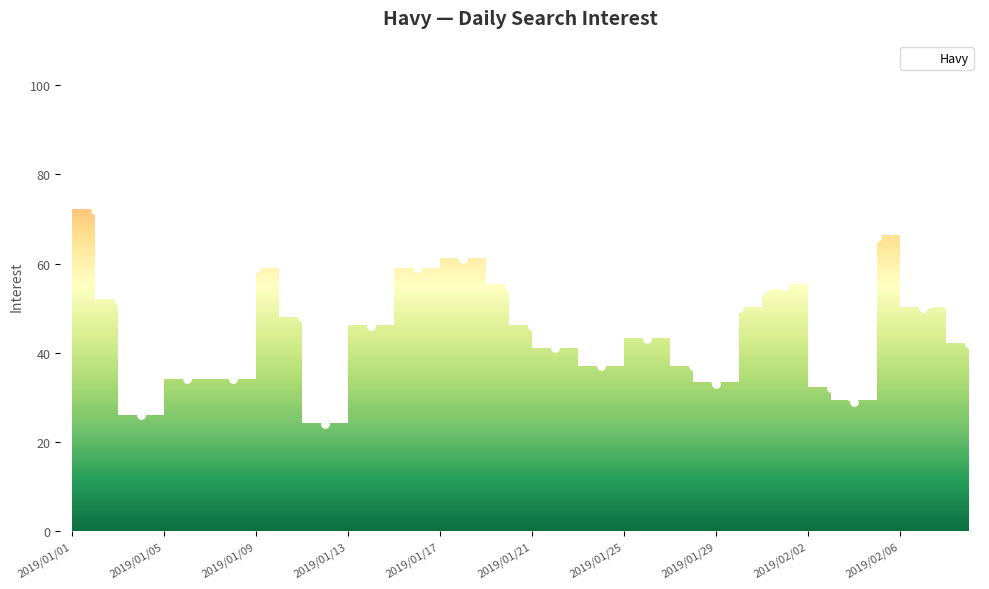

What is the highest value of the Havy series?

98